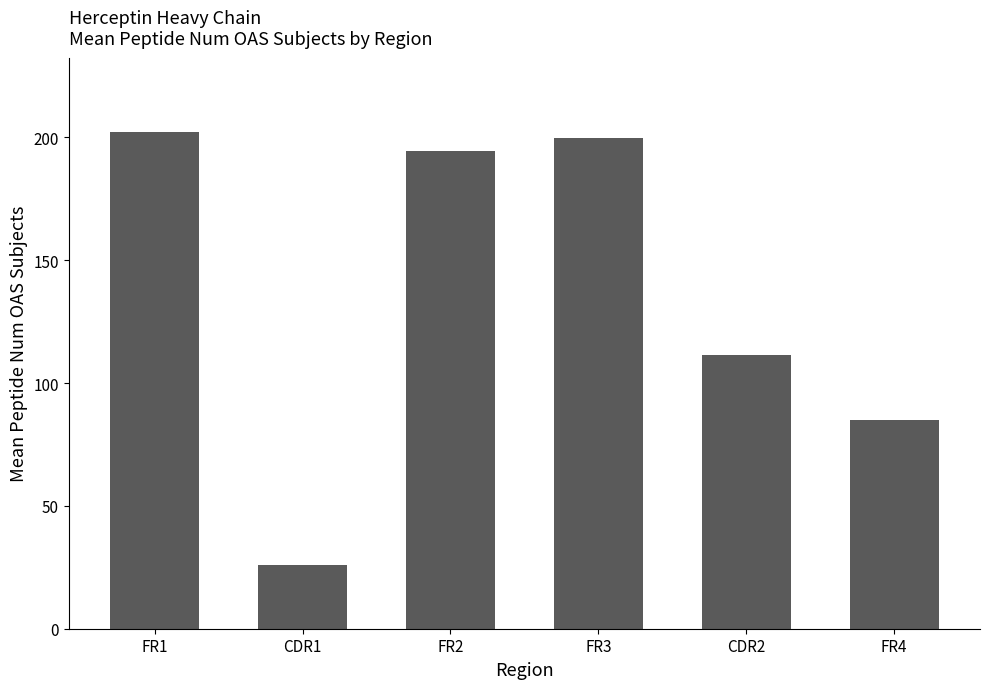

What is the label of the 2nd bar from the right?

CDR2